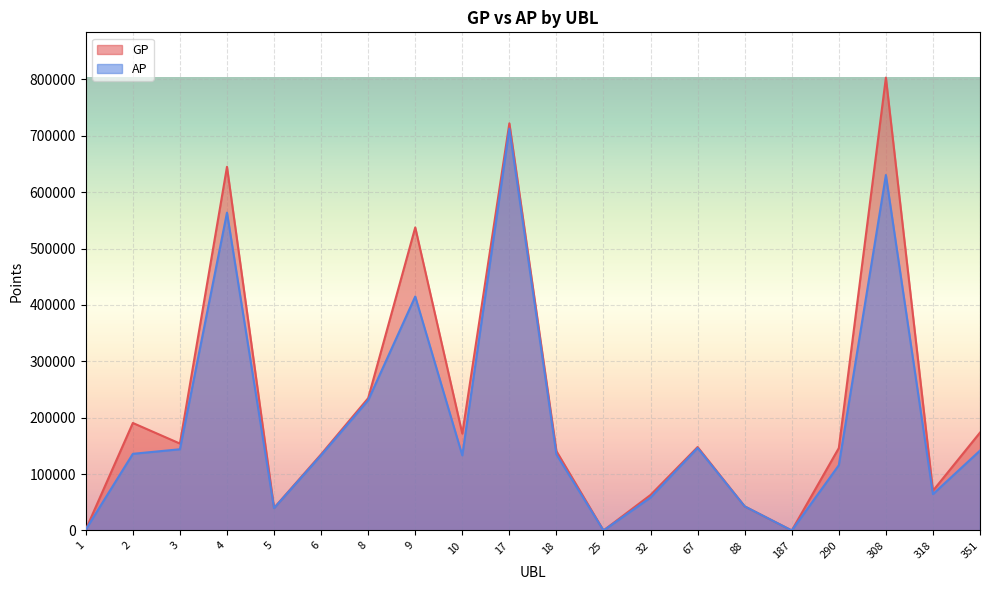

The value of GP at 308 is 1210293. True or false?

False